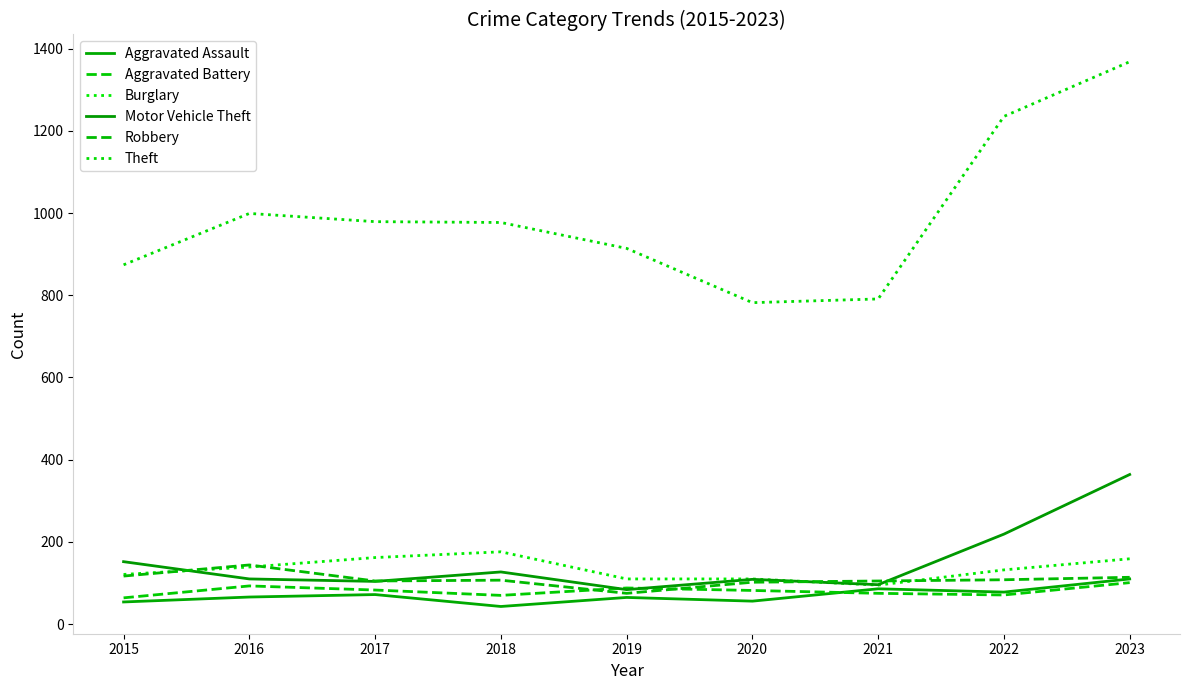

Which series has the largest range (max minus min)?

Theft